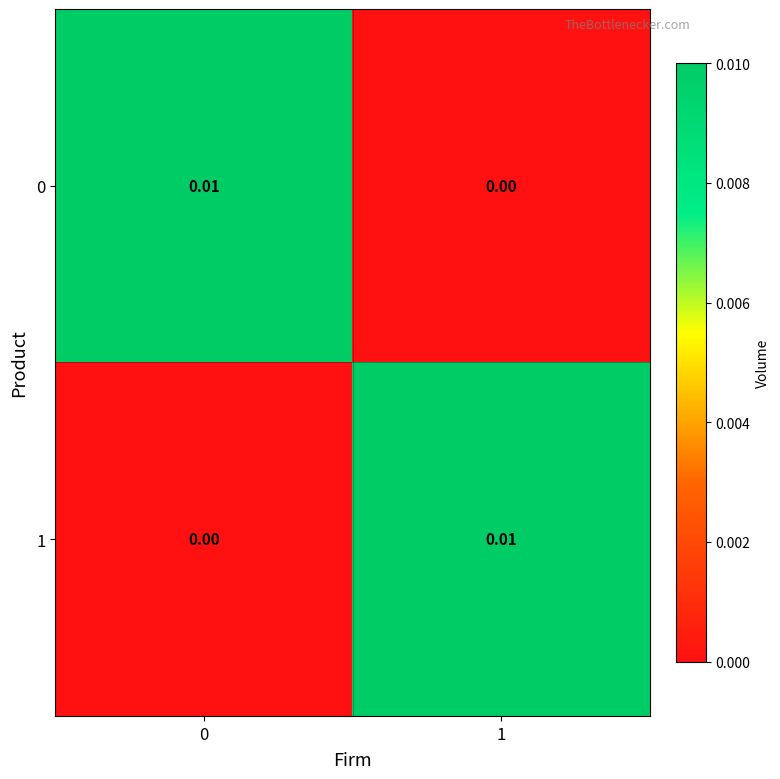

How many distinct data groups are displayed?

2